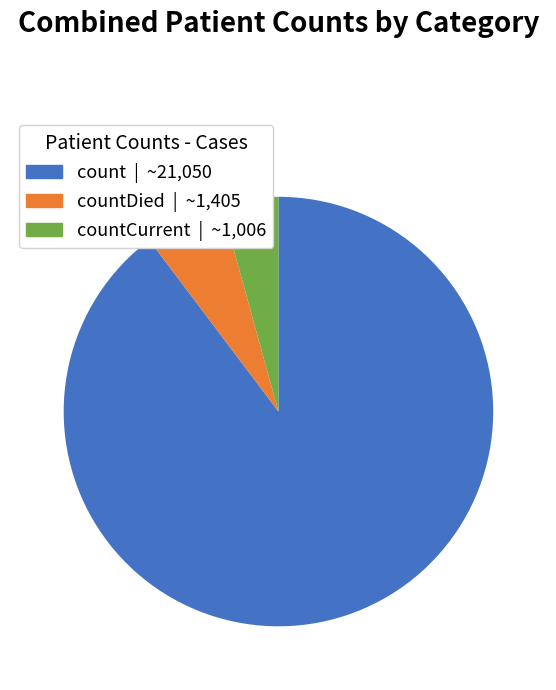

Is there any slice that represents more than half of the pie?

Yes